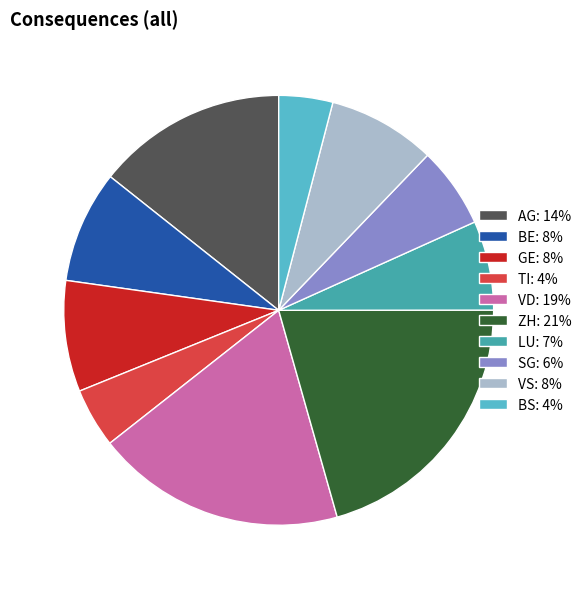

The SG slice represents 14% of the pie. True or false?

False